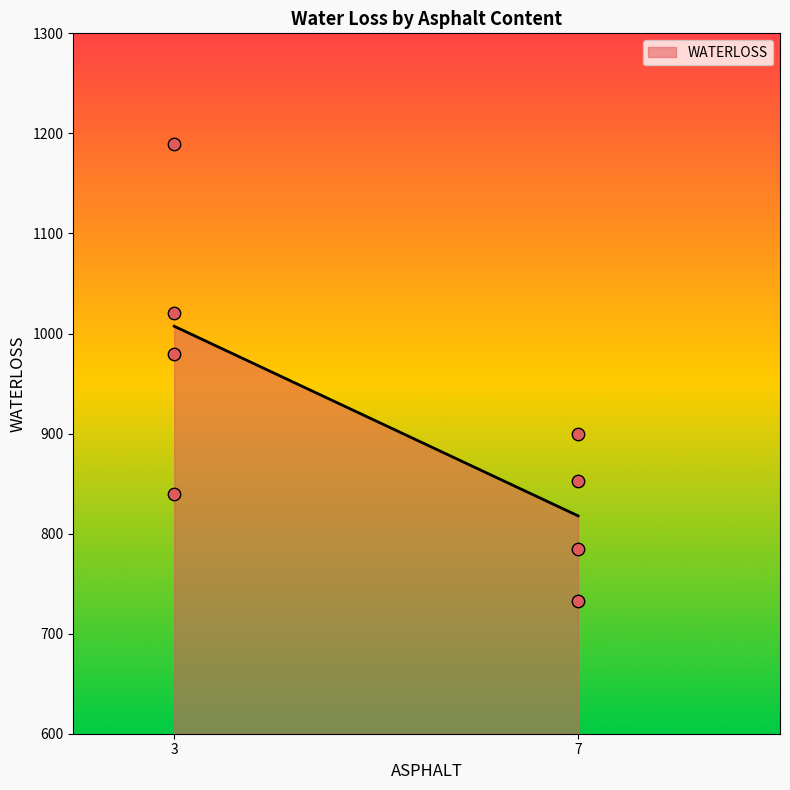

Between 3 and 7, which is larger?

3